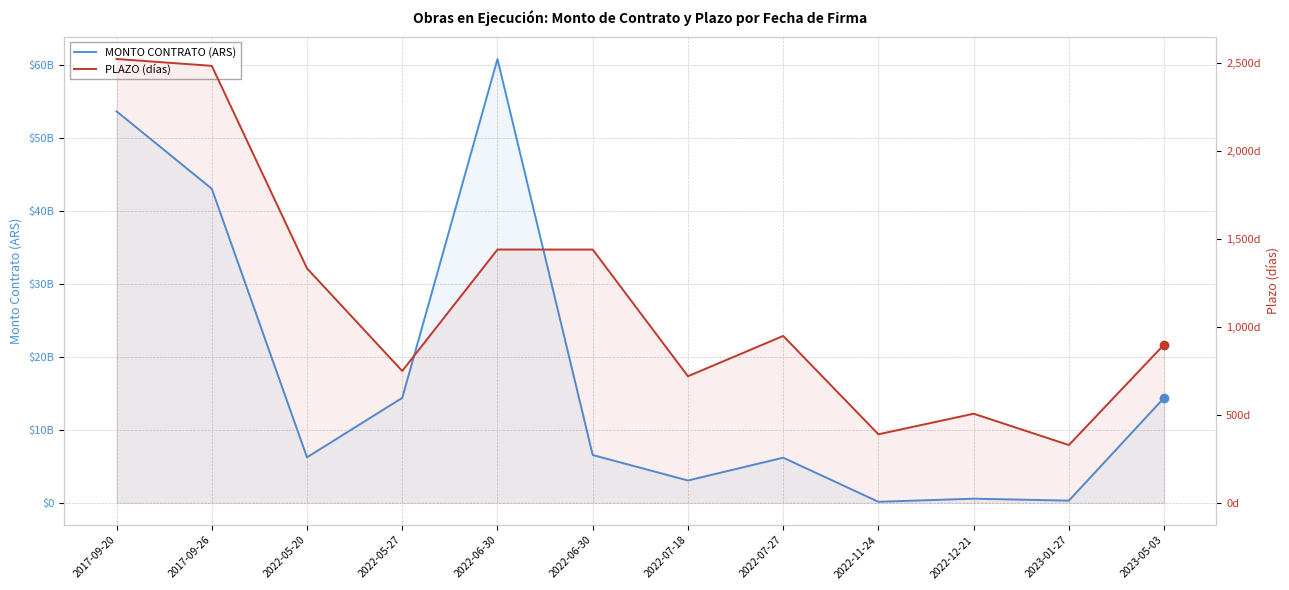

What is the greatest value displayed?

60810921987.8